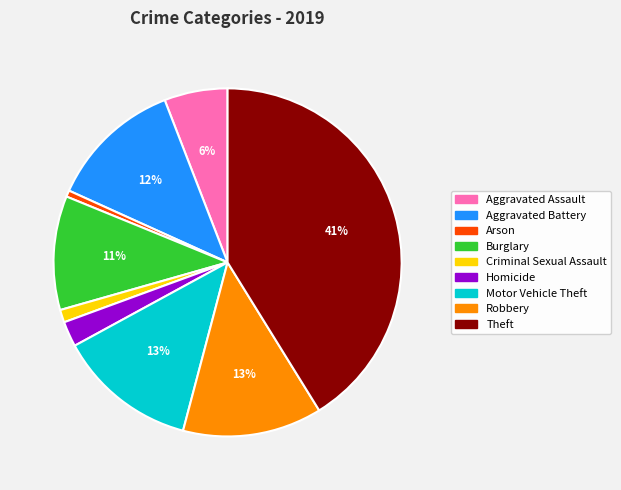

Combined, do Homicide and Theft account for over 50%?

No